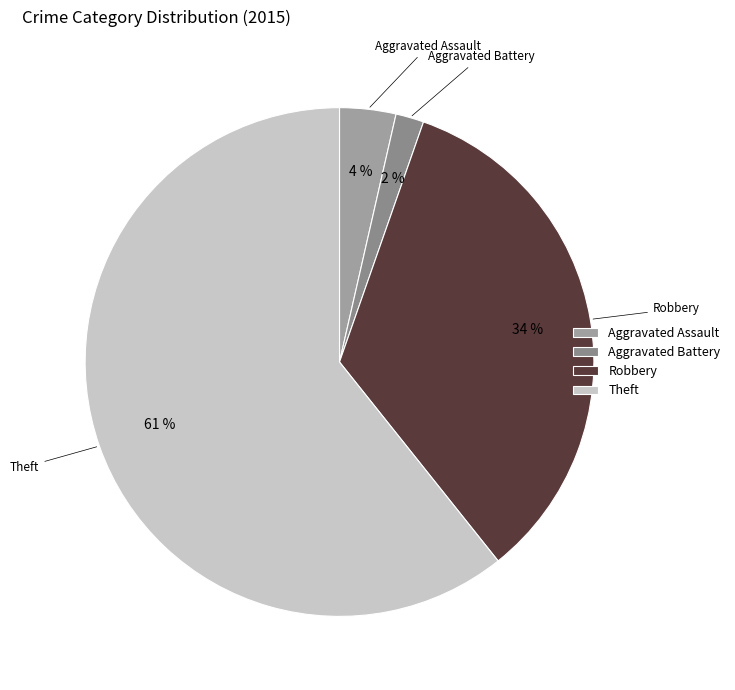

Between Robbery and Theft, which is larger?

Theft